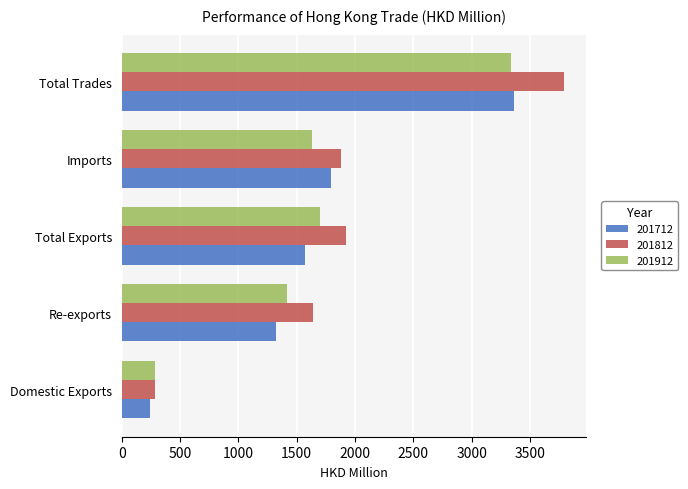

What is the average value of the 201712 series?

1660.2